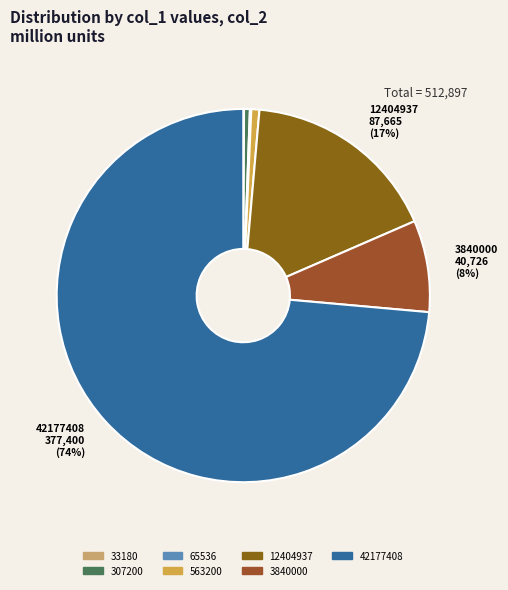

Is it true that 3840000 is 16% of the pie?

False